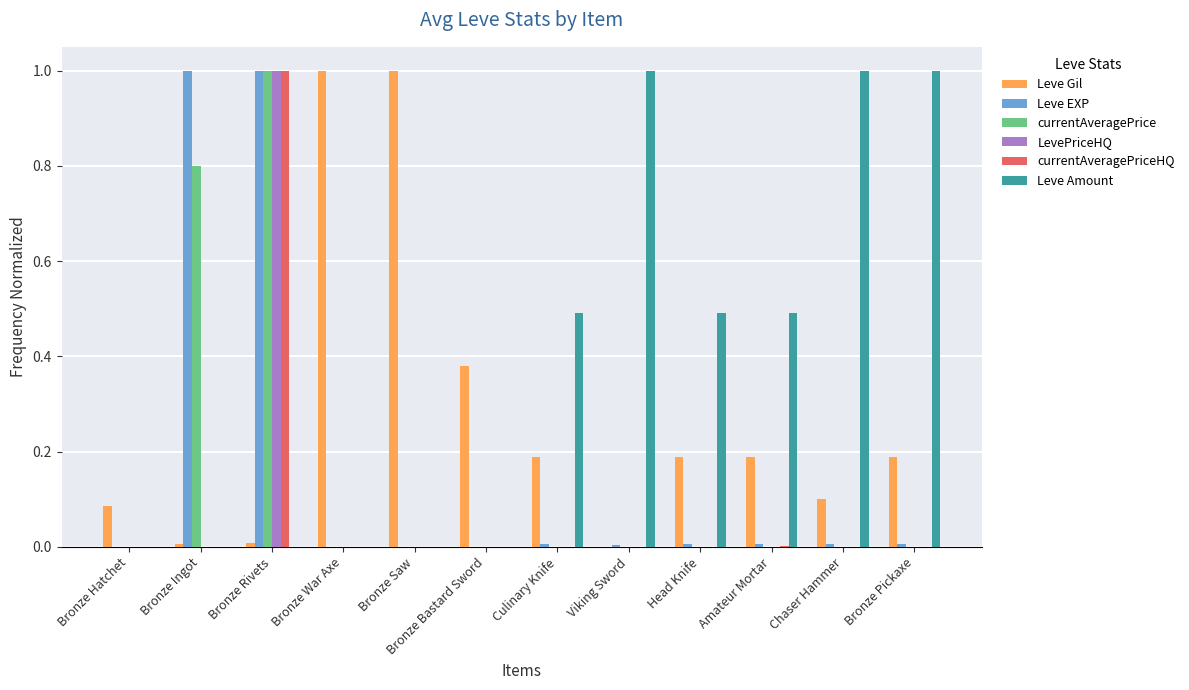

Are the bars grouped side by side (vs. stacked)?

Yes